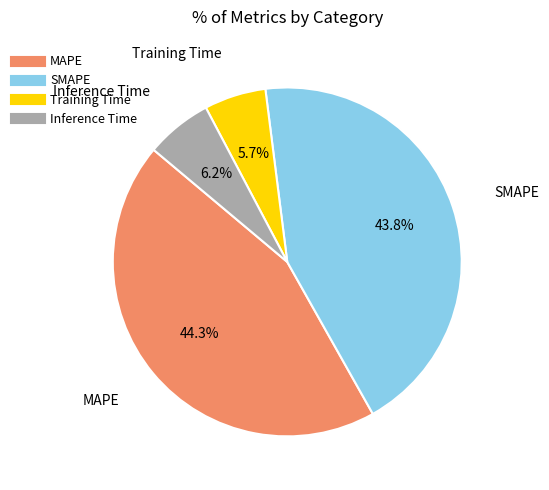

What percentage is NOT represented by Training Time?

94.3%